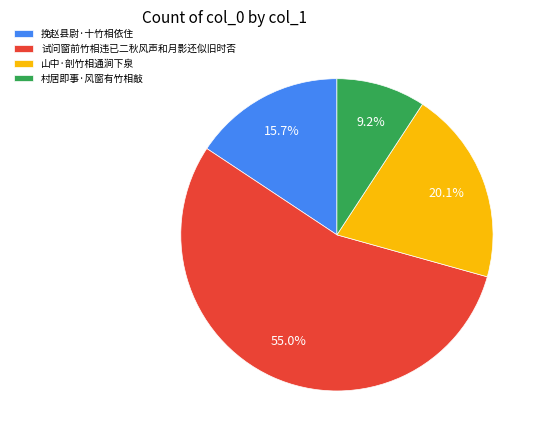

Is it true that 挽赵县尉·十竹相依住 is 16% of the pie?

True